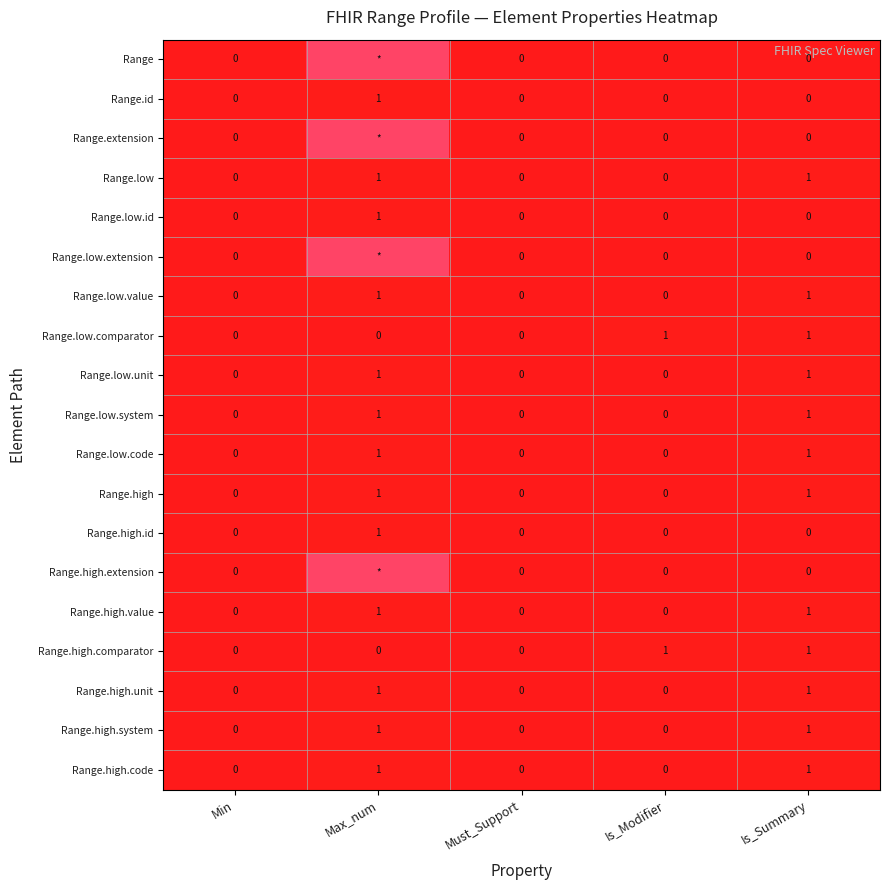

At how many categories does at least one series exceed 92?

1